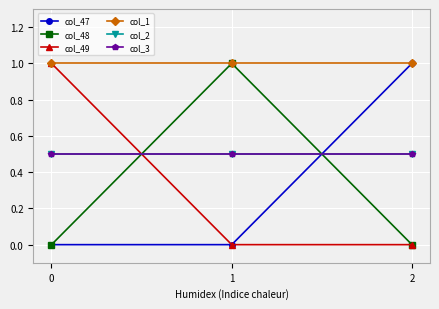

Is this an area chart (filled region under the line)?

No